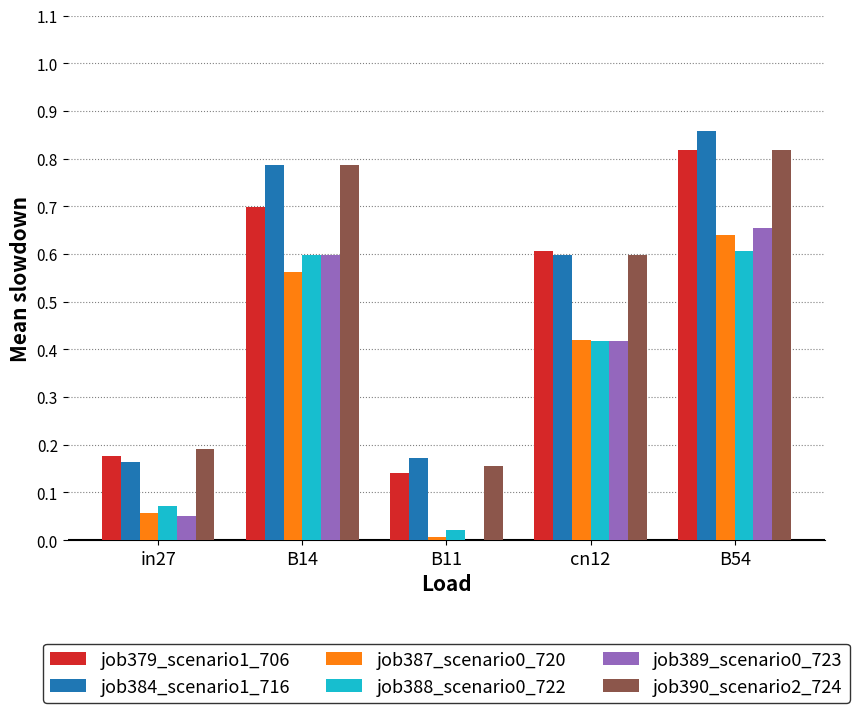

How many groups of bars are there?

5